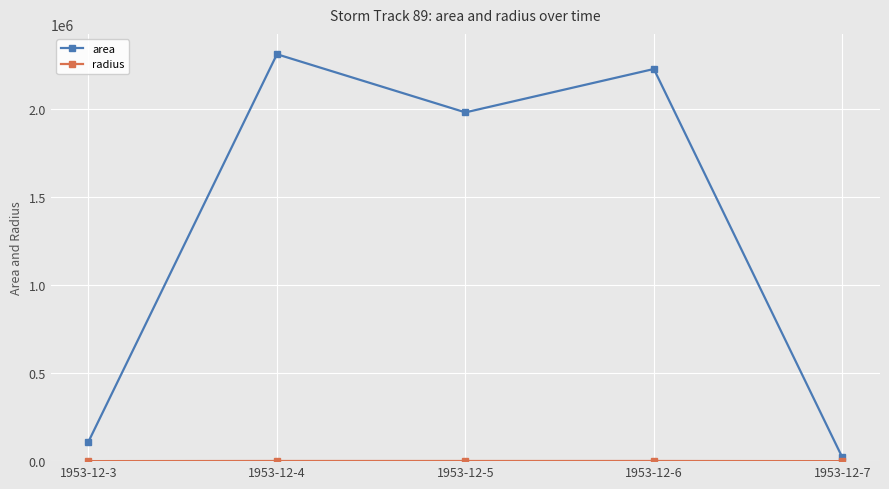

The value of area at 1953-12-5 is 948422.7. True or false?

False